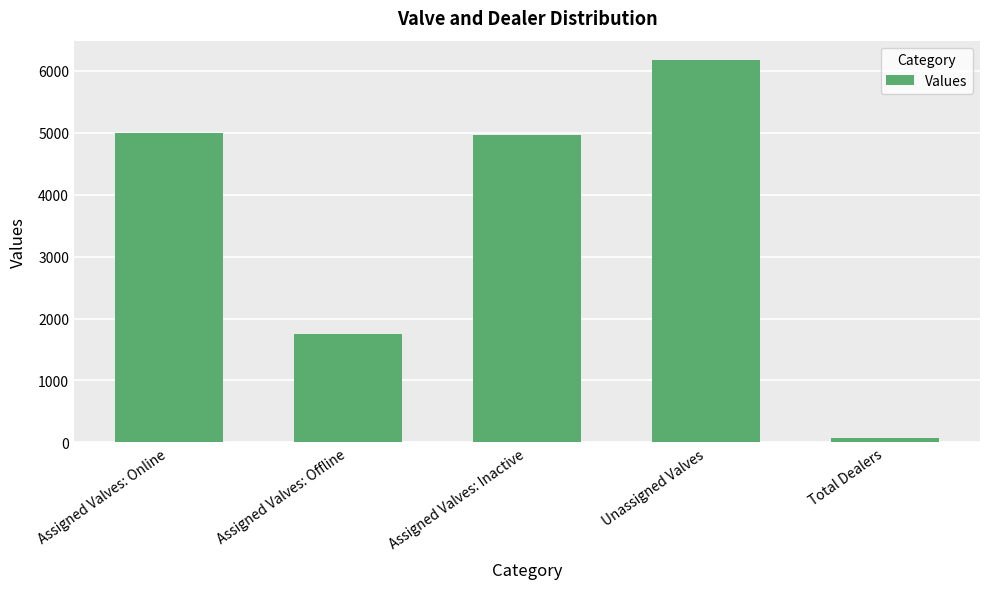

What is the approximate value at Assigned Valves: Inactive, to the nearest 100?

5000